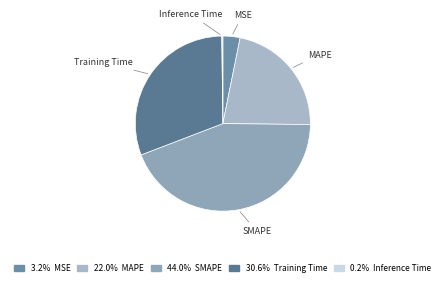

Count the number of slices in the pie.

5